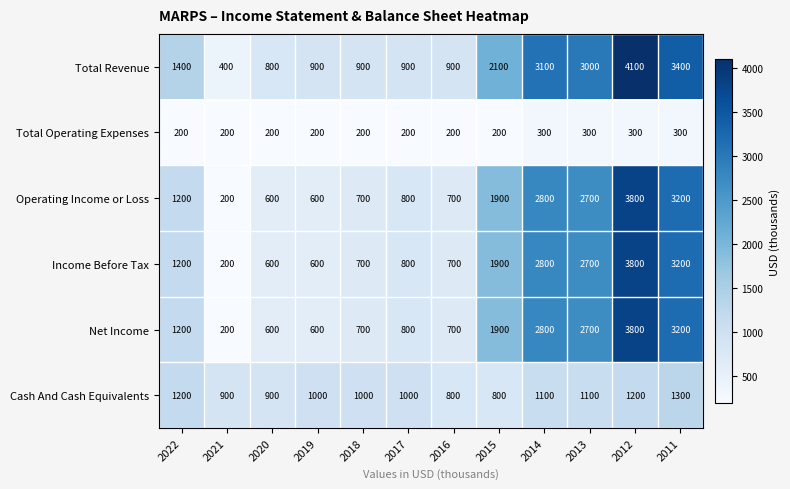

What is the total value across all series at 2013?

12500